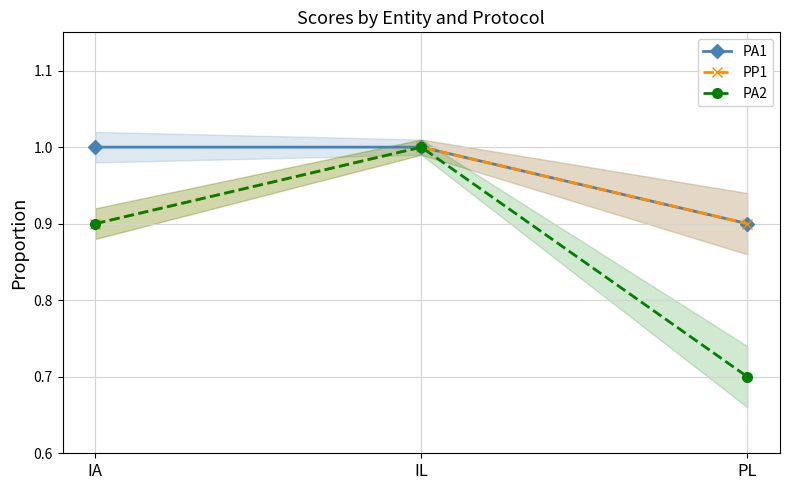

Which series has the largest range (max minus min)?

PA2